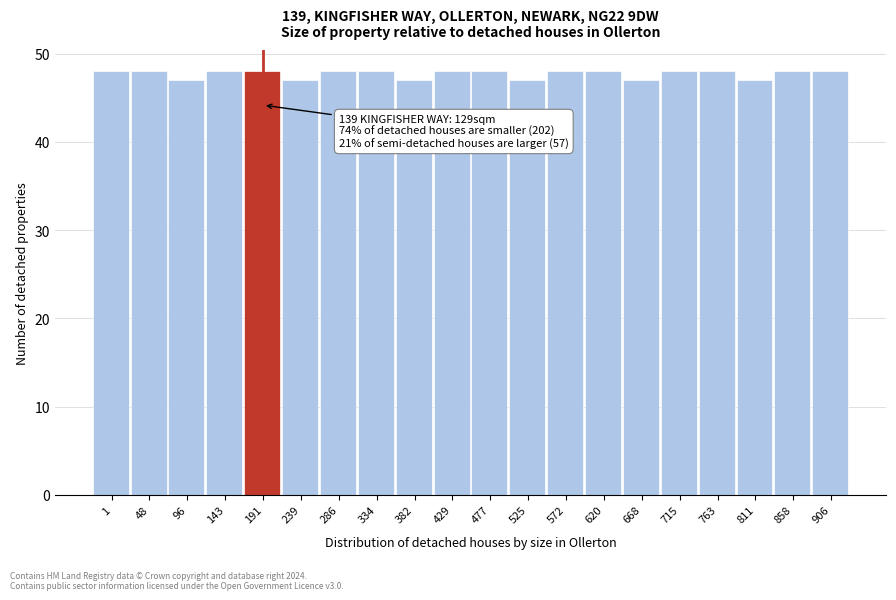

Reading left to right, what are all the values shown in this chart?

1=48	48=48	96=47	143=48	191=48	239=47	286=48	334=48	382=47	429=48	477=48	525=47	572=48	620=48	668=47	715=48	763=48	811=47	858=48	906=48